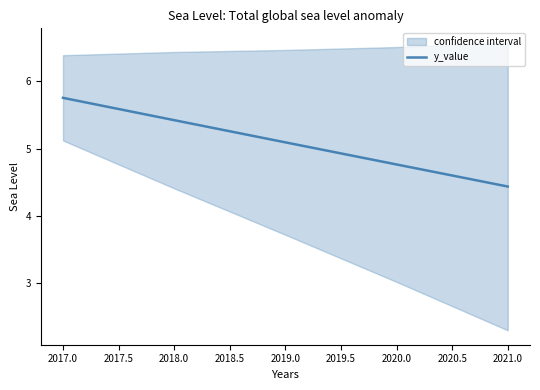

Where is y_value nearest to the value 5?

2019.0